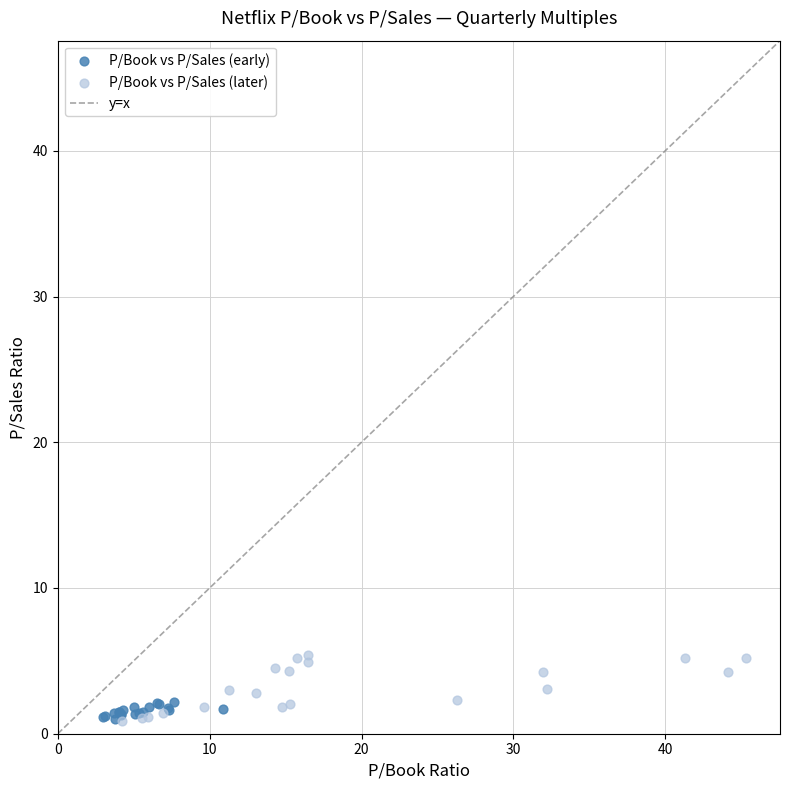

Which series reaches the maximum Y coordinate?

P/Book vs P/Sales (later)